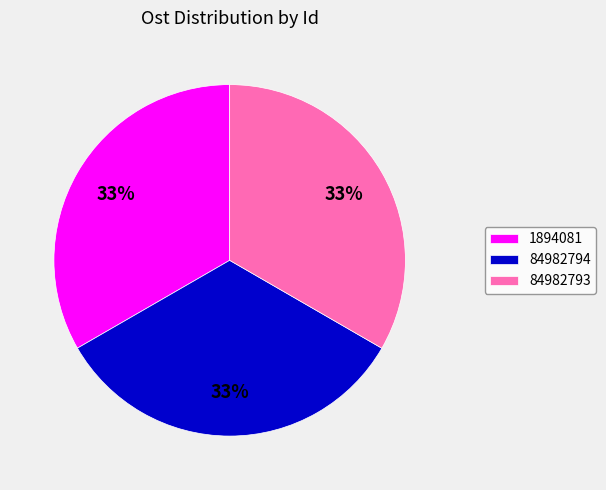

Approximately how many times larger is the value at 84982793 compared to 1894081?

1.0